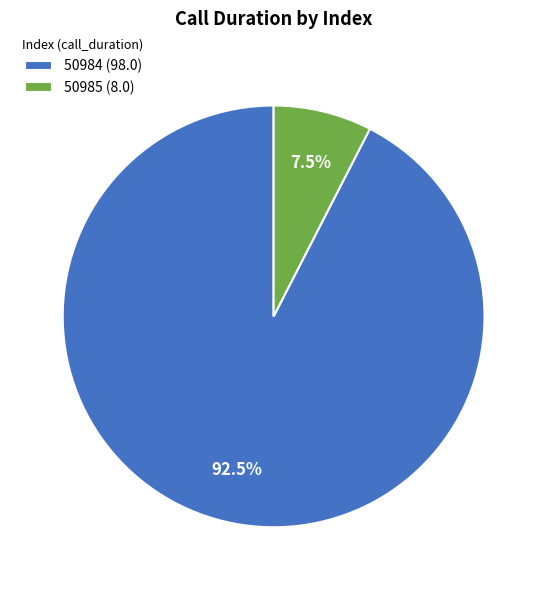

Rank the categories by value from highest to lowest.

50984, 50985